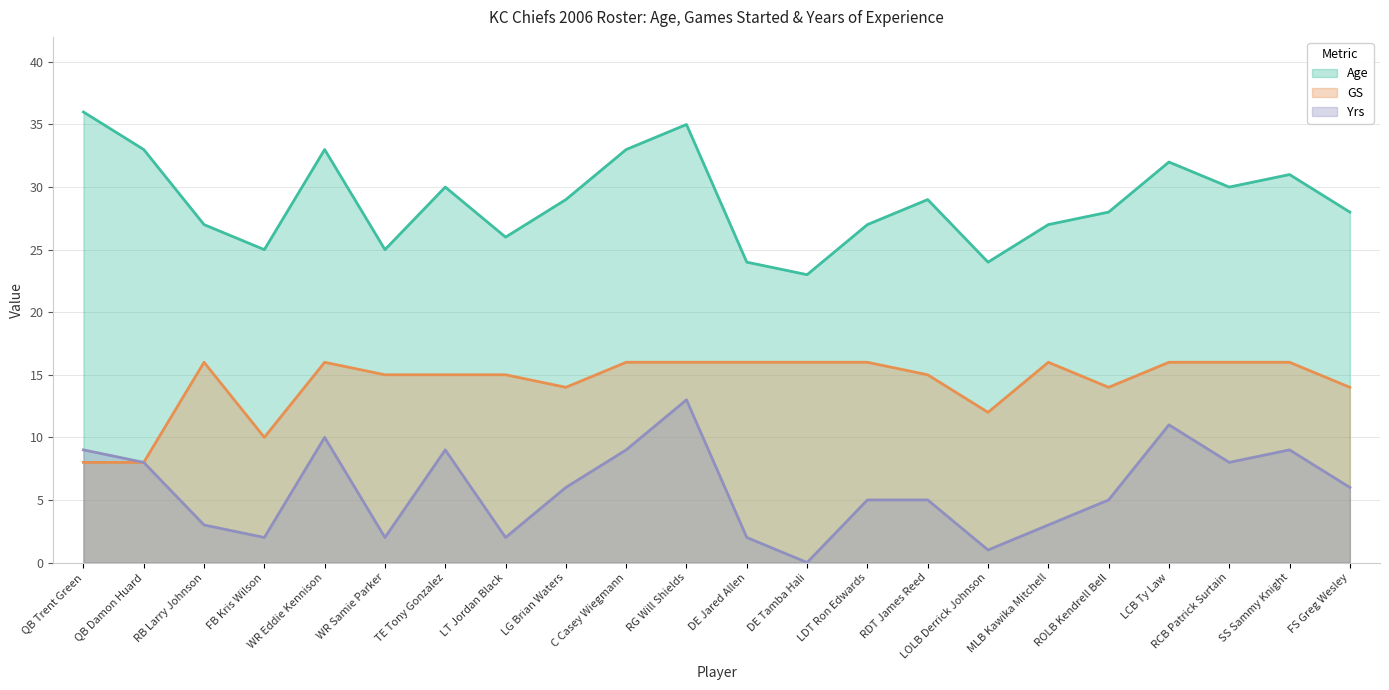

Is the value of Age at RDT James Reed greater than the value of GS at C Casey Wiegmann?

Yes